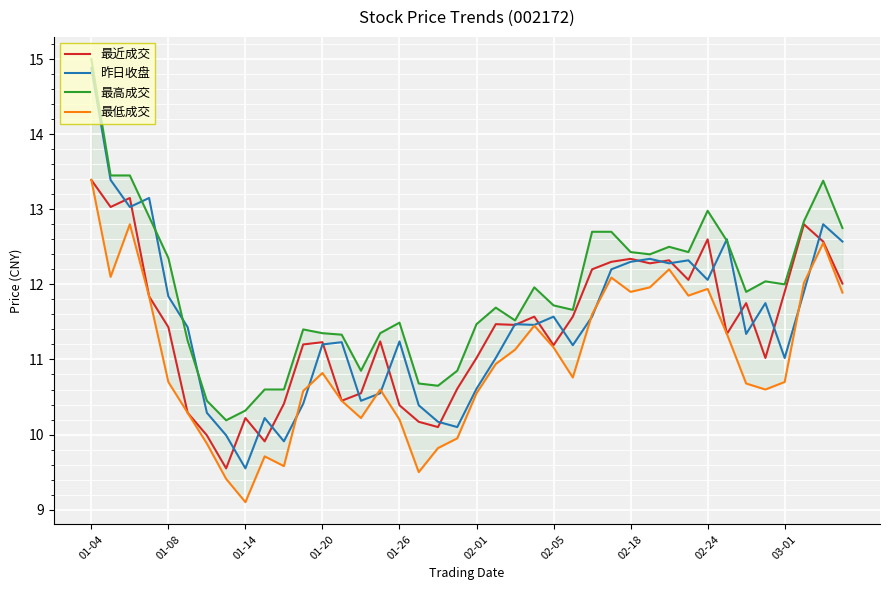

What is the lowest value of the 昨日收盘 series?

9.6